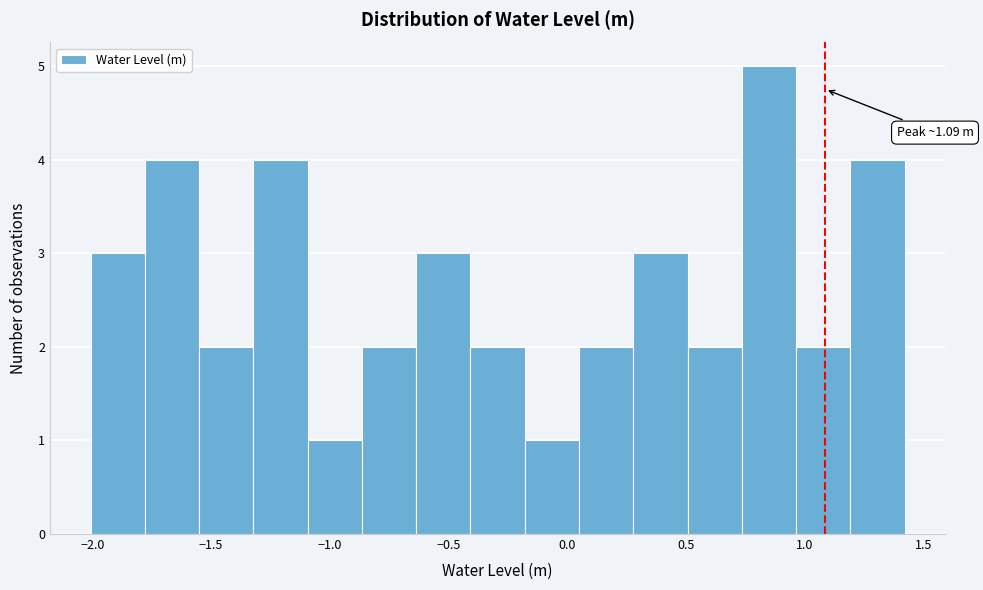

Which range on the x-axis has the tallest bar?

0.75 to 0.95